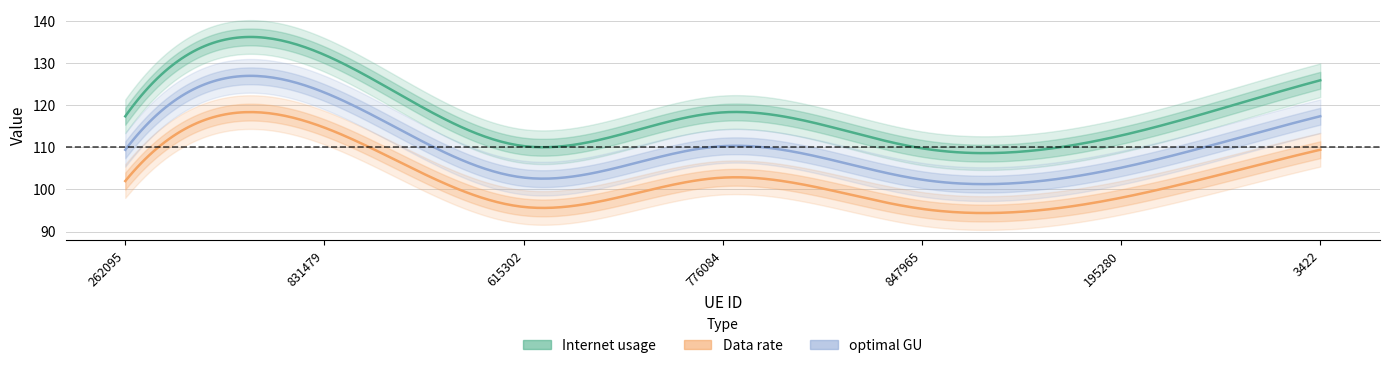

What position from the left is 195280?

6